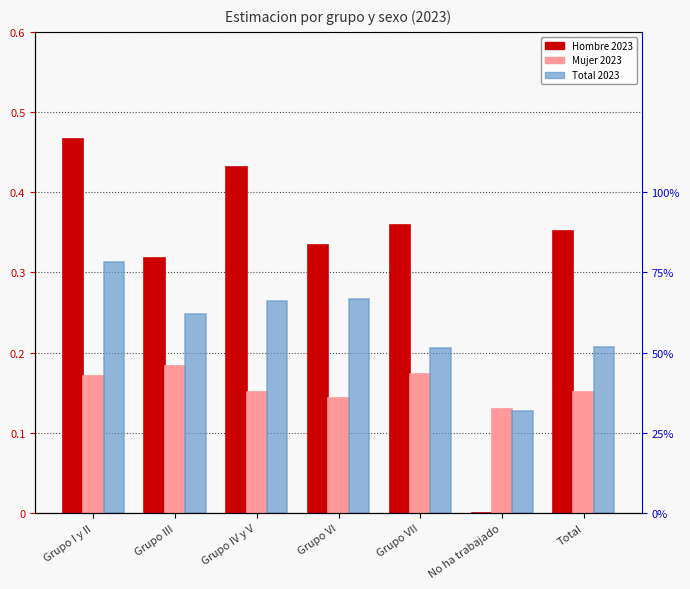

What is the difference between the maximum and minimum values in the Hombre 2023 series?

0.5